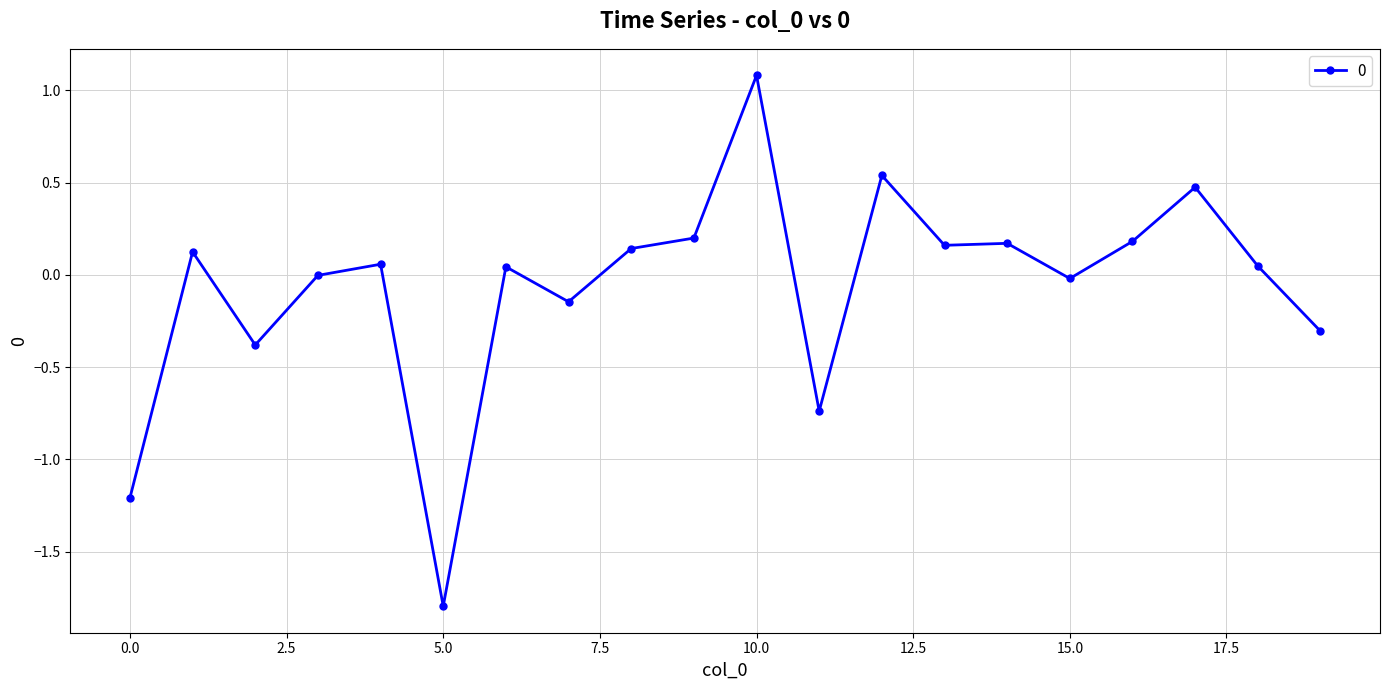

What is the sum of all values?

-1.4